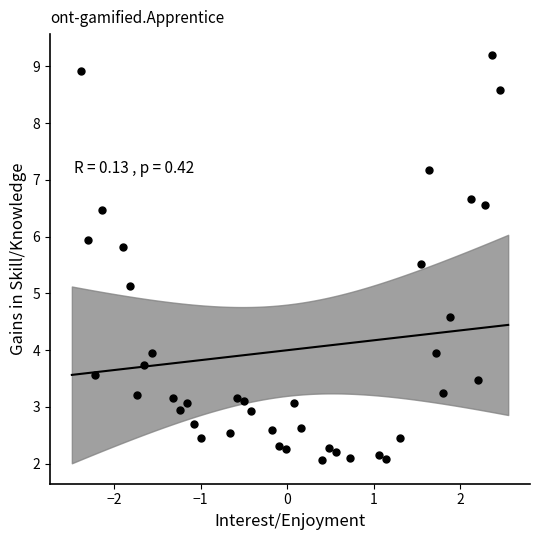

What Y value in the scatter plot is closest to 5?

5.1